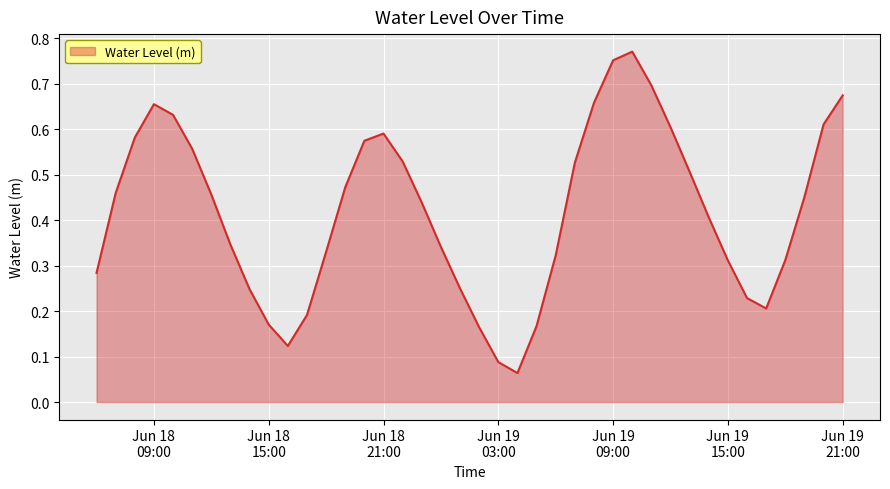

Rank the categories by value from lowest to highest.

2023-06-19 04:00:00, 2023-06-19 03:00:00, 2023-06-18 16:00:00, 2023-06-19 02:00:00, 2023-06-19 05:00:00, 2023-06-18 15:00:00, 2023-06-18 17:00:00, 2023-06-19 17:00:00, 2023-06-19 16:00:00, 2023-06-18 14:00:00, 2023-06-19 01:00:00, 2023-06-18 06:00:00, 2023-06-19 15:00:00, 2023-06-19 18:00:00, 2023-06-19 06:00:00, 2023-06-18 18:00:00, 2023-06-19 00:00:00, 2023-06-18 13:00:00, 2023-06-19 14:00:00, 2023-06-18 23:00:00, 2023-06-19 19:00:00, 2023-06-18 12:00:00, 2023-06-18 07:00:00, 2023-06-18 19:00:00, 2023-06-19 13:00:00, 2023-06-19 07:00:00, 2023-06-18 22:00:00, 2023-06-18 11:00:00, 2023-06-18 20:00:00, 2023-06-18 08:00:00, 2023-06-18 21:00:00, 2023-06-19 12:00:00, 2023-06-19 20:00:00, 2023-06-18 10:00:00, 2023-06-18 09:00:00, 2023-06-19 08:00:00, 2023-06-19 21:00:00, 2023-06-19 11:00:00, 2023-06-19 09:00:00, 2023-06-19 10:00:00